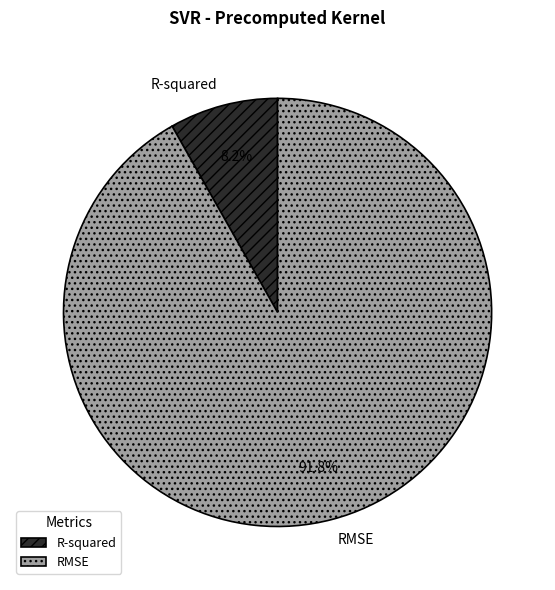

What is the ratio of the value at R-squared to the value at RMSE?

0.1